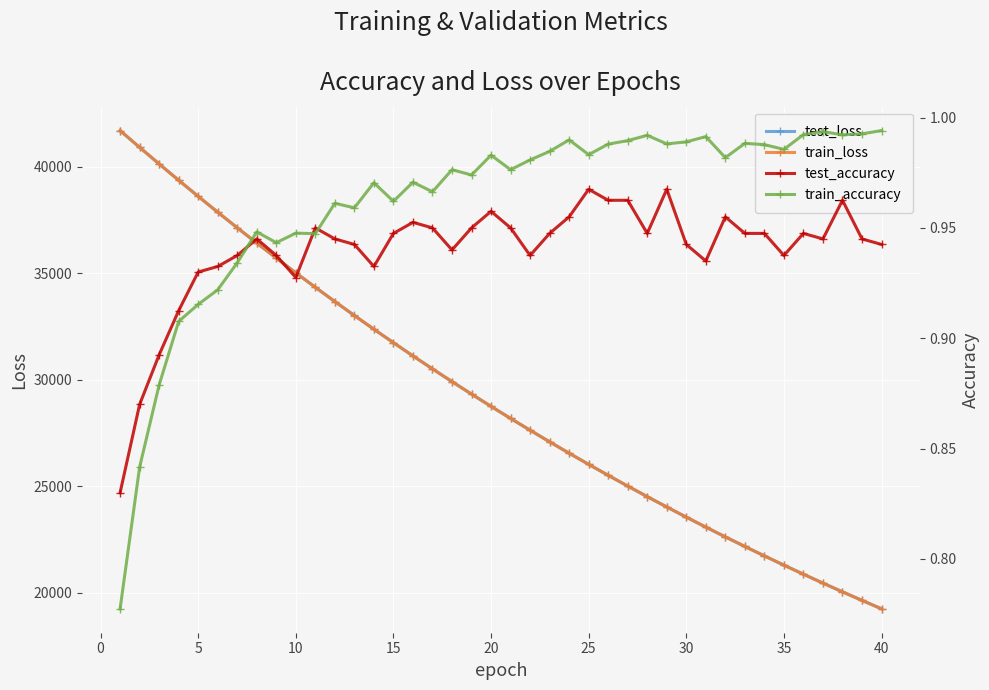

True or false: train_loss and test_accuracy intersect in this chart.

False